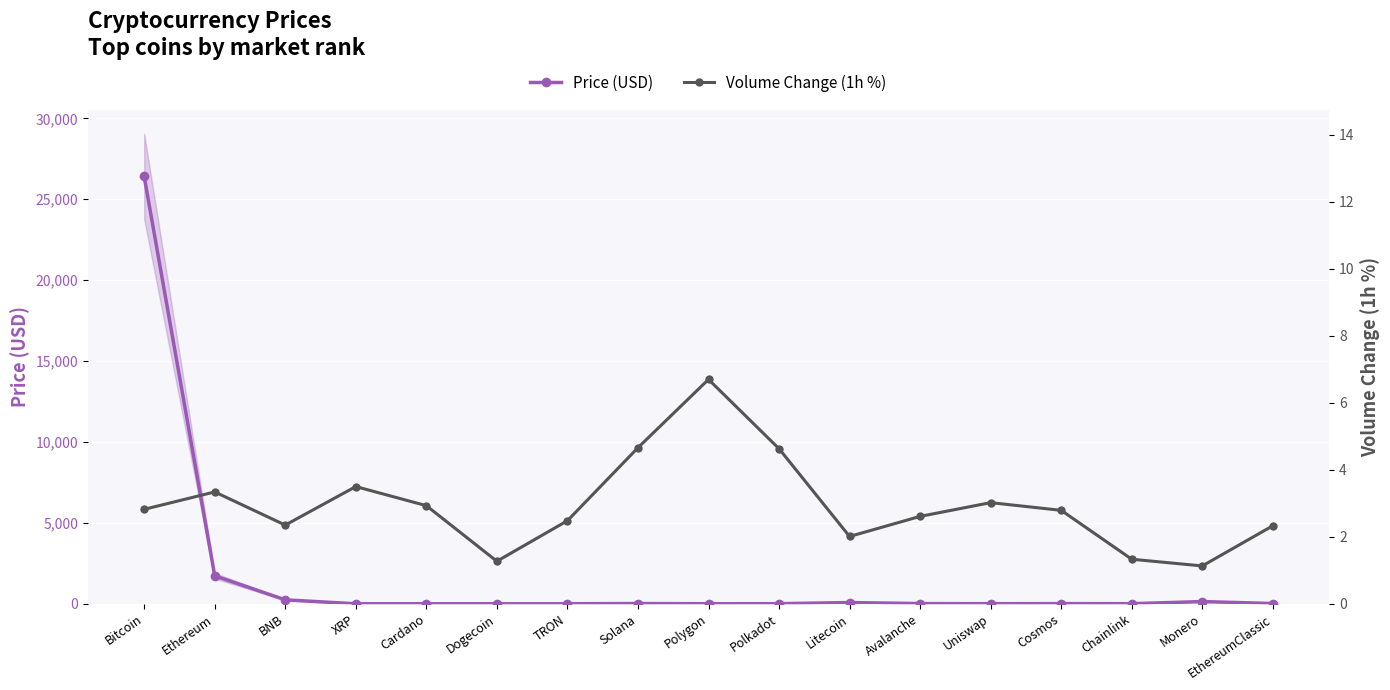

What is the average value of the Price (USD) series?

1686.0